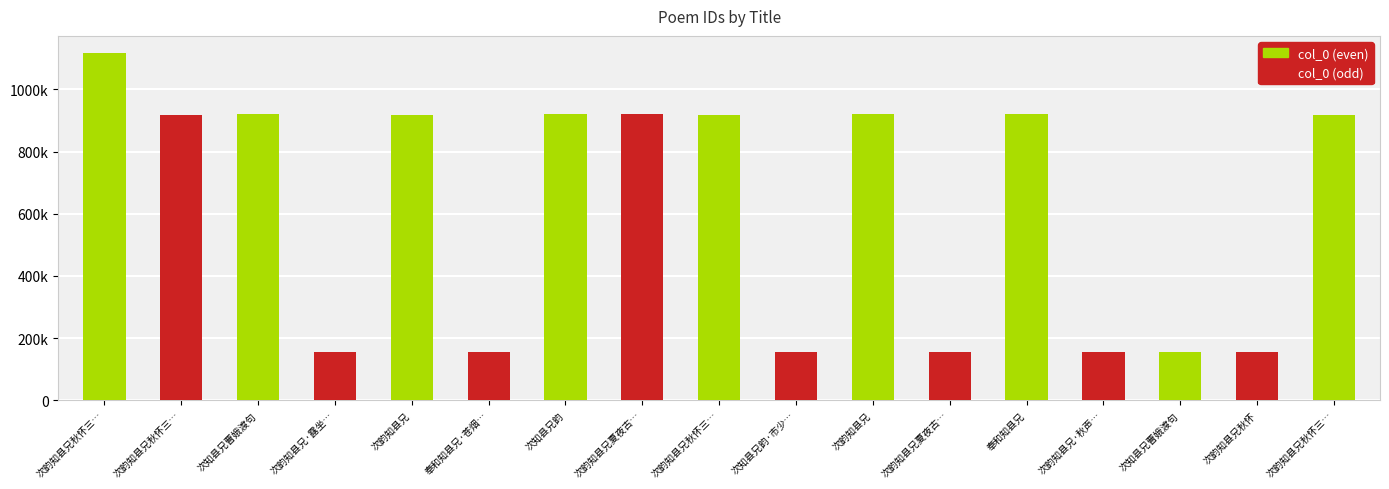

How many values are below 919248?

8